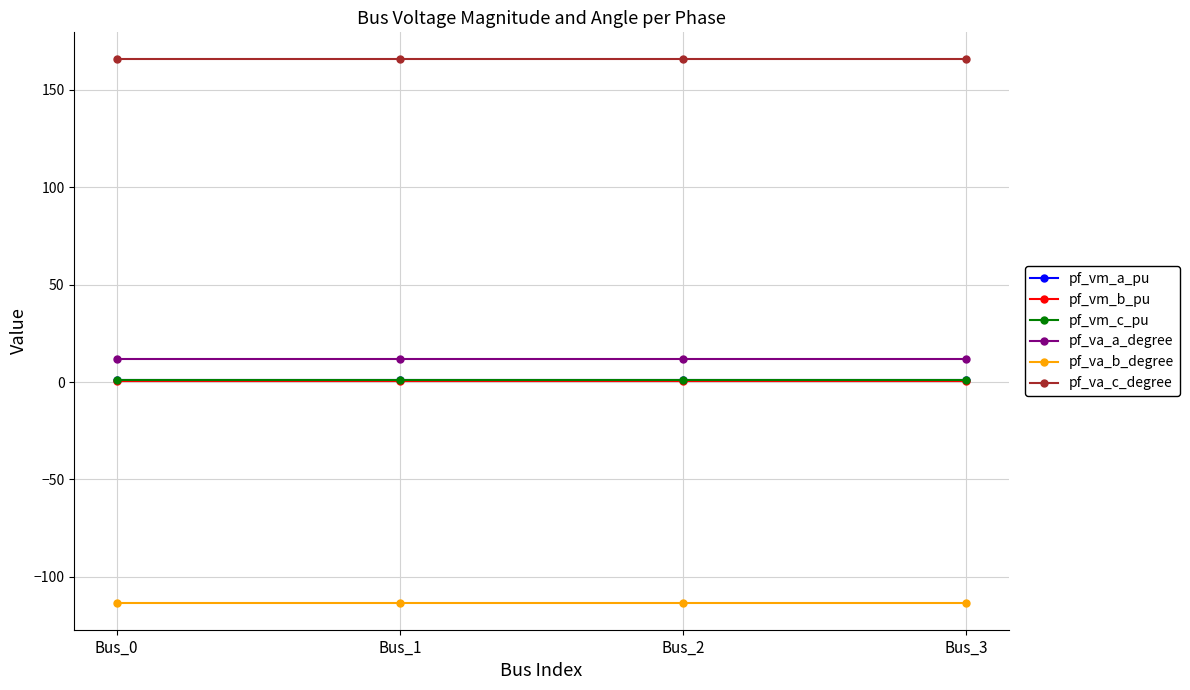

What are all the series names shown in the legend?

pf_vm_a_pu, pf_vm_b_pu, pf_vm_c_pu, pf_va_a_degree, pf_va_b_degree, pf_va_c_degree